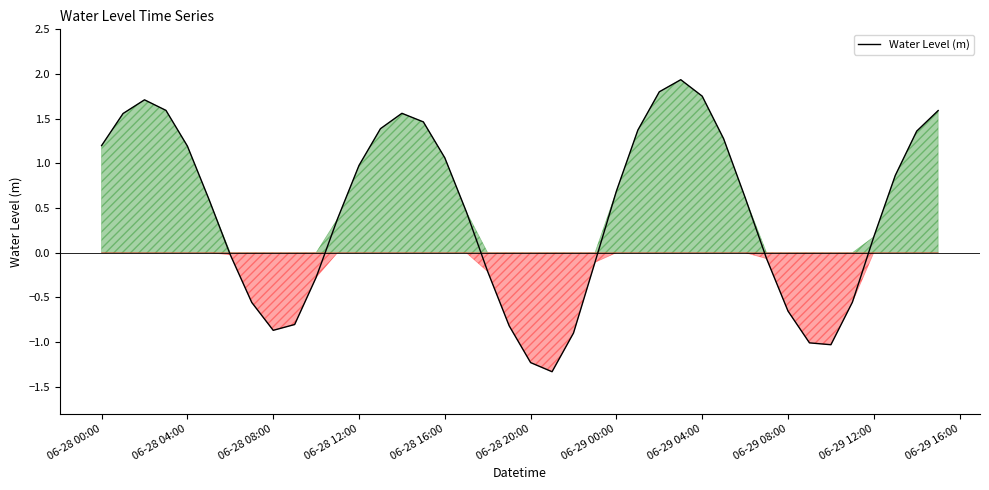

What is the difference between the maximum and minimum values?

3.3